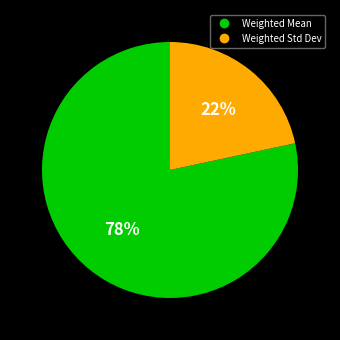

Which has a higher value, Weighted Mean or Weighted Std Dev?

Weighted Mean